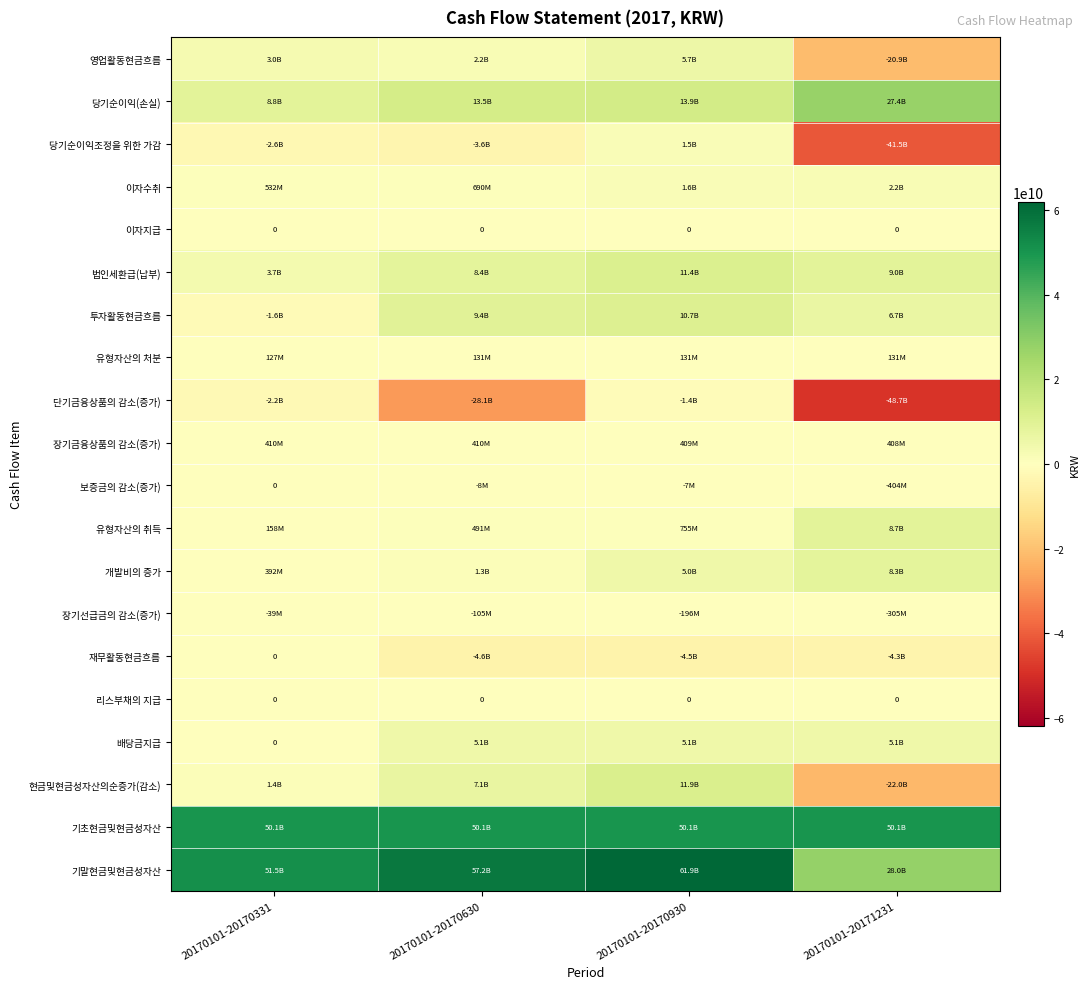

At which label does 이자수취 first exceed 1618567670?

20170101-20171231